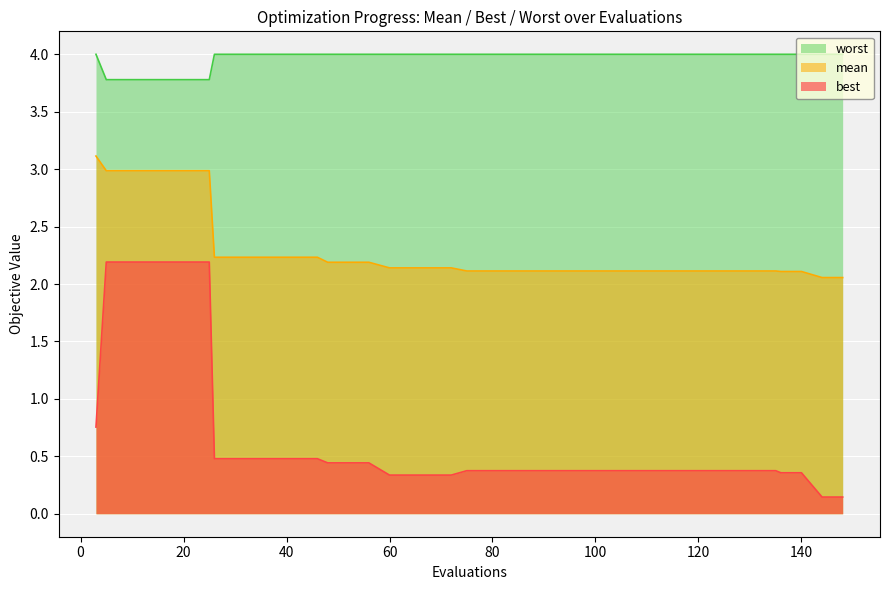

At which label does mean reach its peak?

3